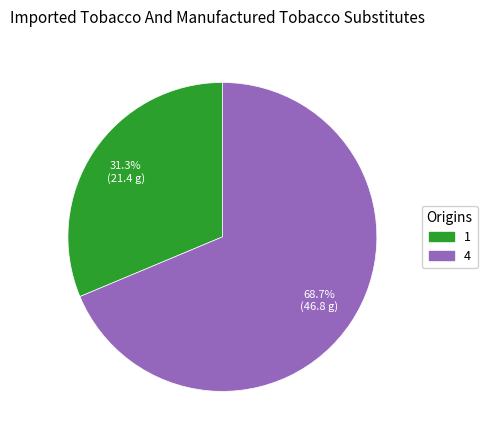

To the nearest percent, what percentage of the pie is 4?

69%